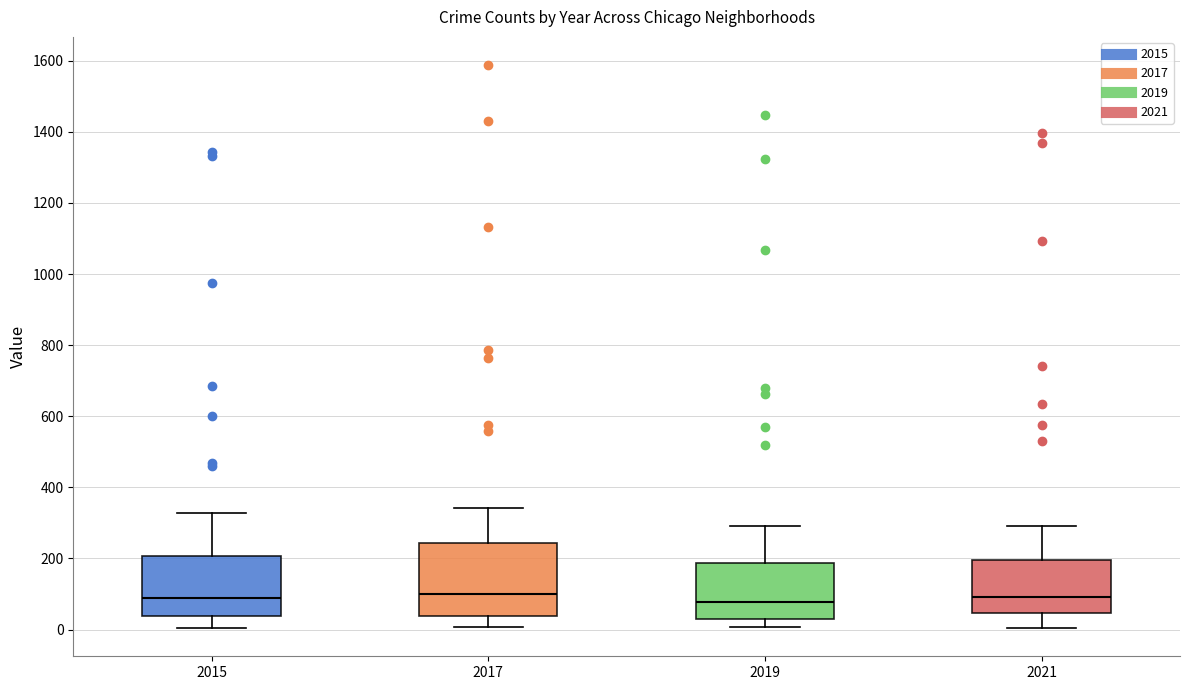

Where is the upper edge of the box at x = 2015 on the y-axis? The values are not printed on the chart, so give them approximately, as read against the axis.

200